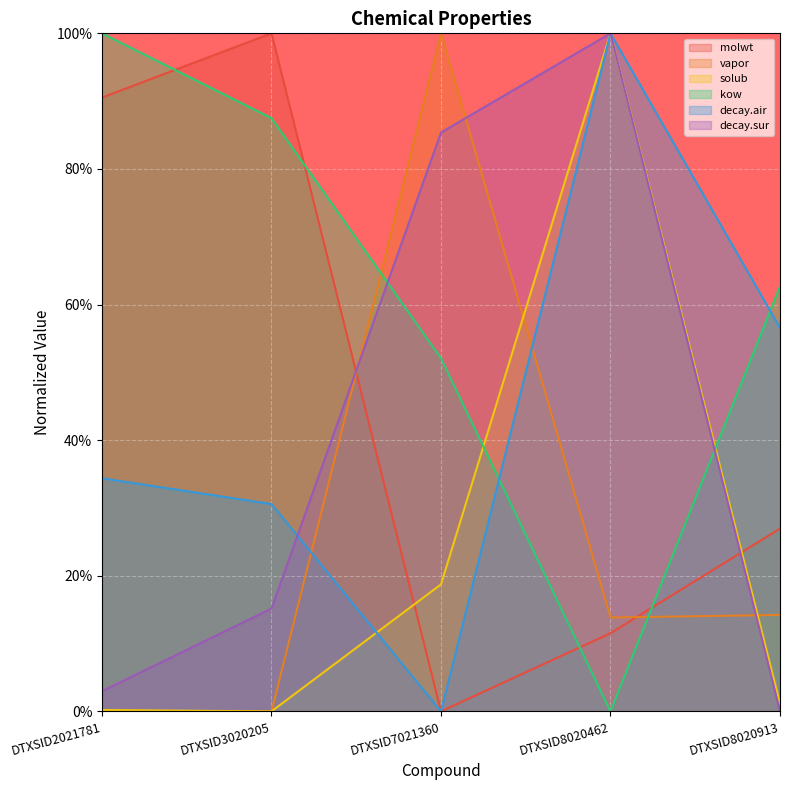

How many data points in decay.sur are less than 15?

2